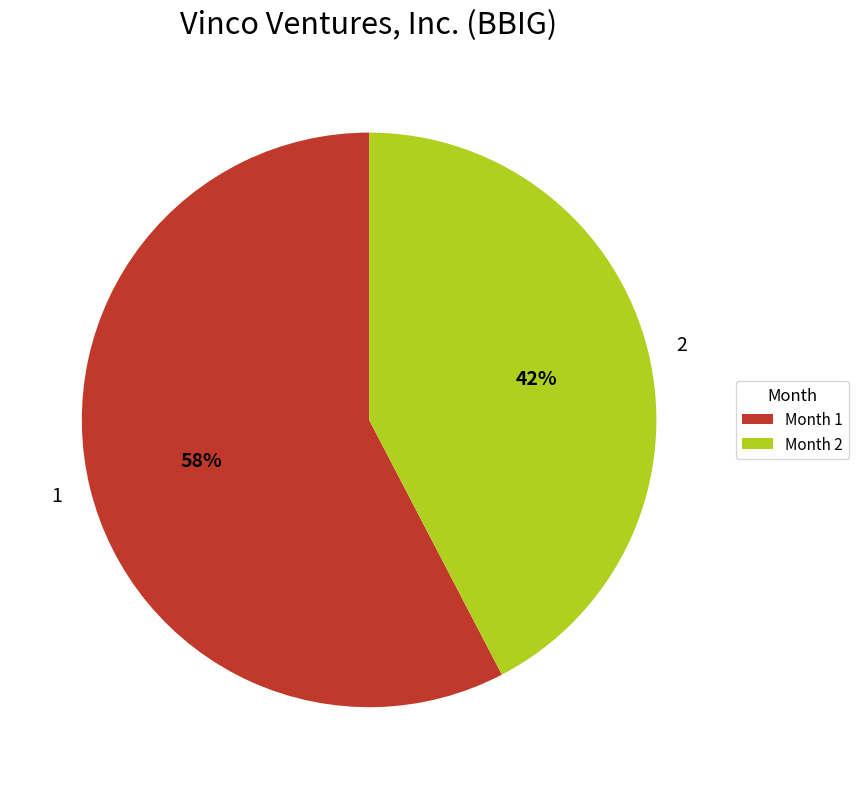

How many segments does this pie chart have?

2